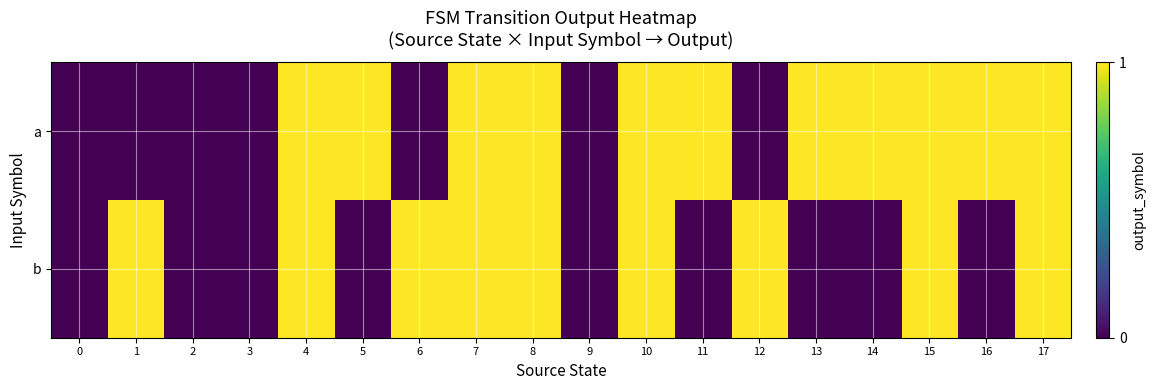

List the series in order of their peak value, lowest first.

a, b